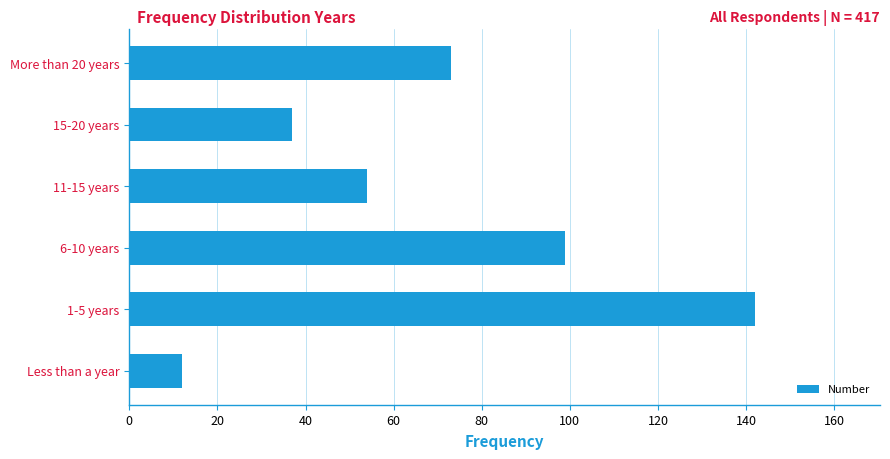

True or false: the data shows 12 at Less than a year.

True